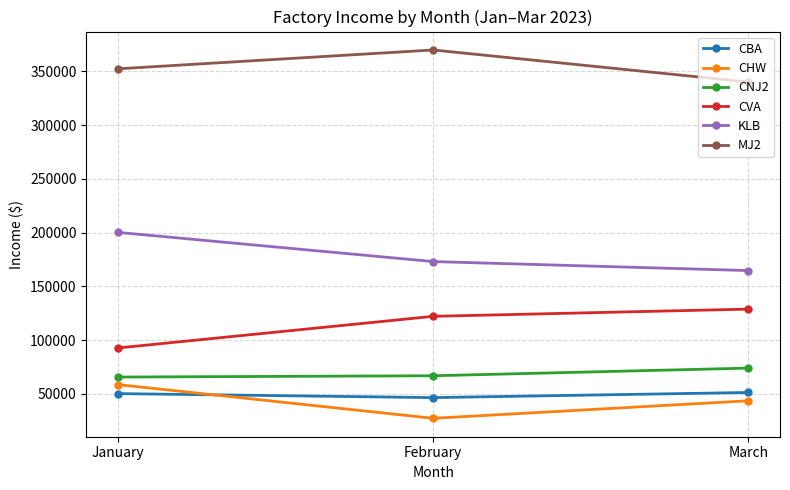

What is the spread (max minus min) of values at January?

302245.7